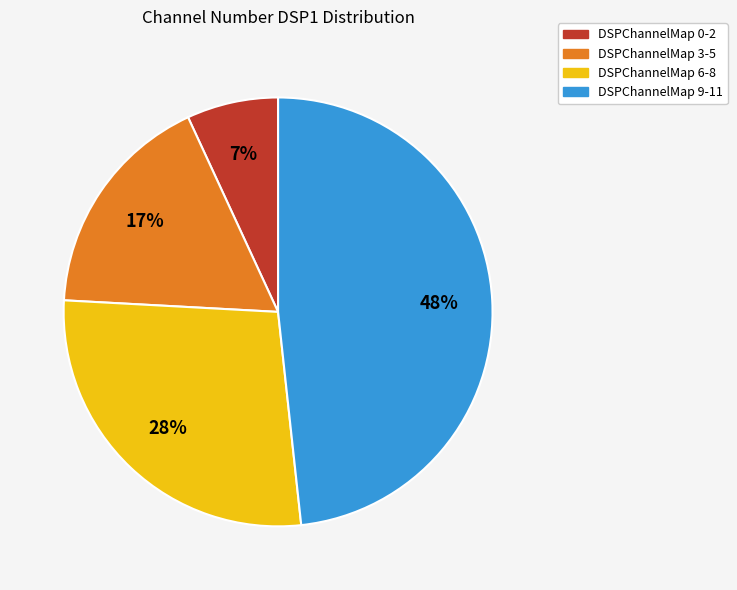

Does any single category account for the majority?

No